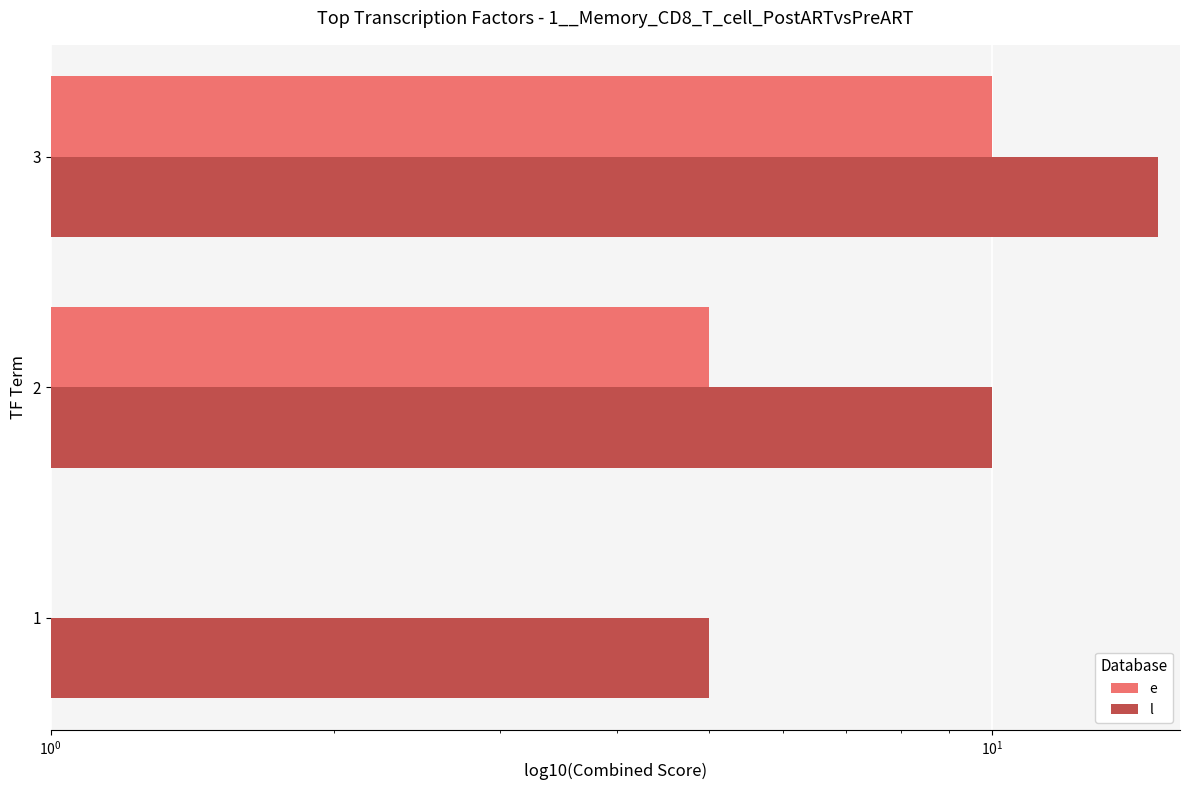

Reading left to right, list all the values displayed in this chart.

e: 0	5	10
l: 5	10	15